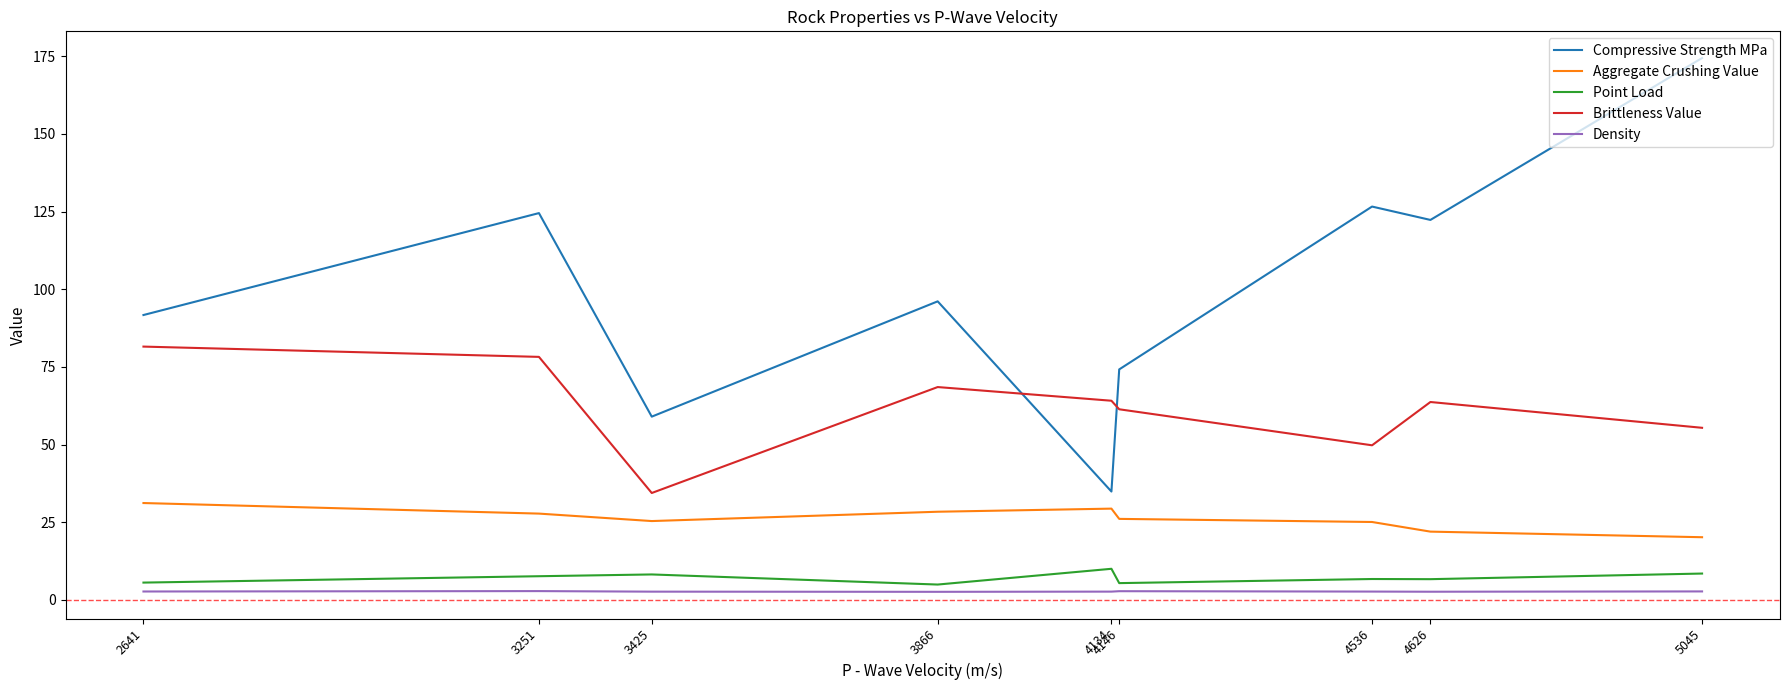

Which series has the widest spread of values?

Compressive Strength MPa